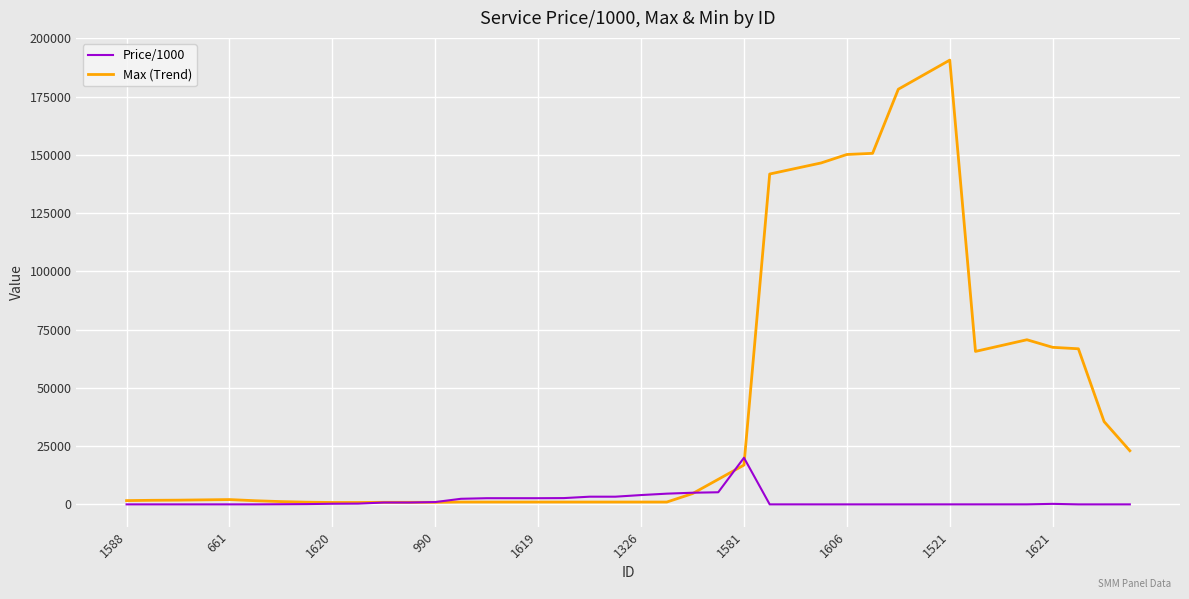

What is the highest value of the Price/1000 series?

20000.0